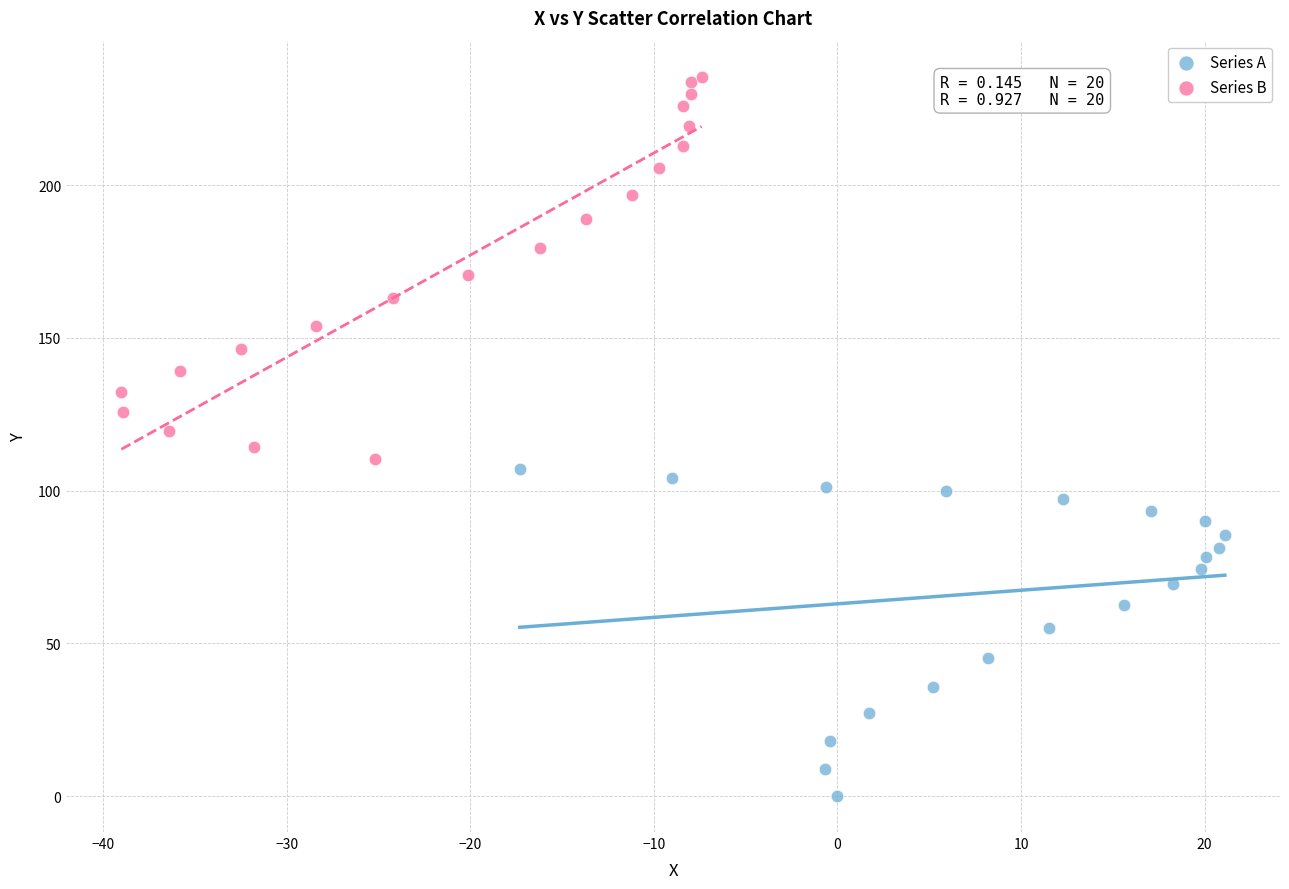

Which series has the widest spread of Y values?

Series B